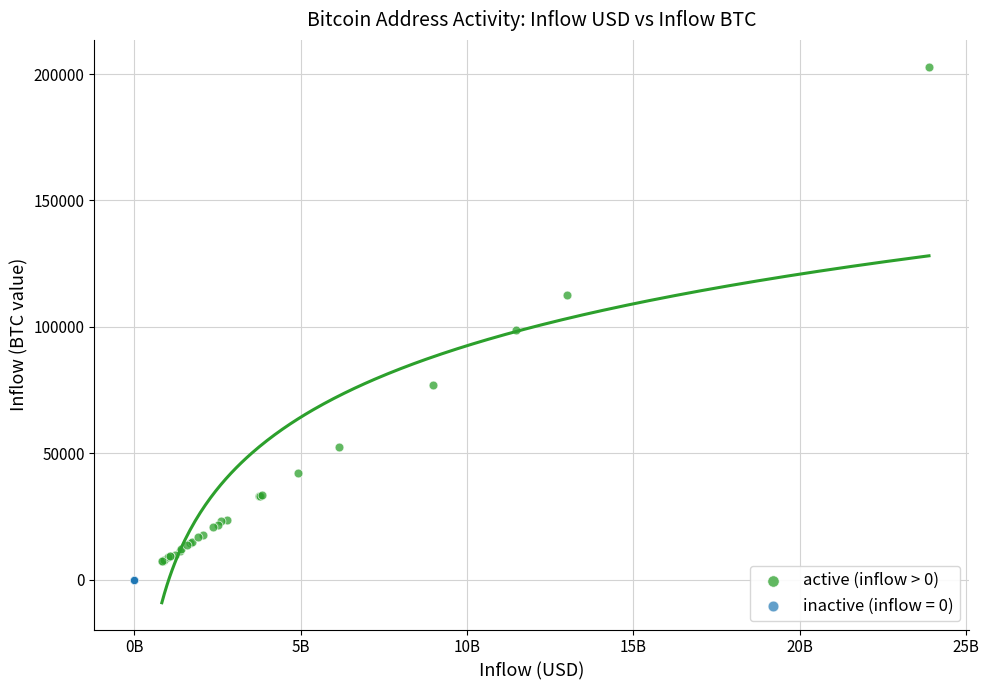

Which series contains the highest Y value?

active (inflow > 0)